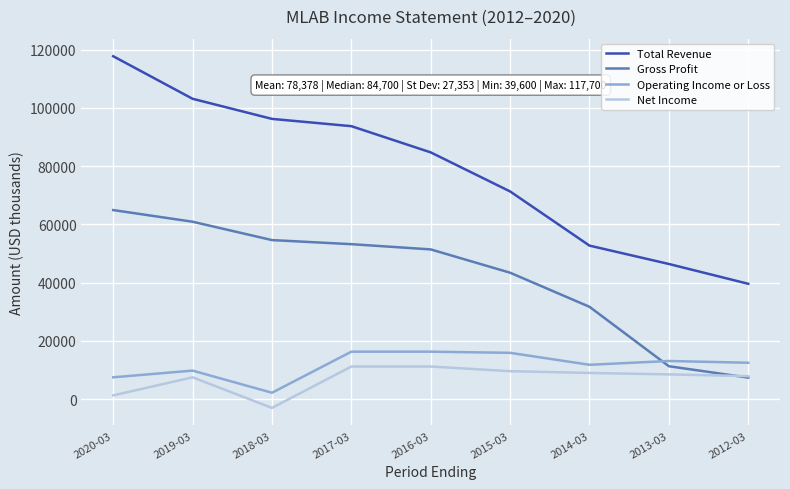

After their last crossing, which series has the higher values: Gross Profit or Net Income?

Net Income